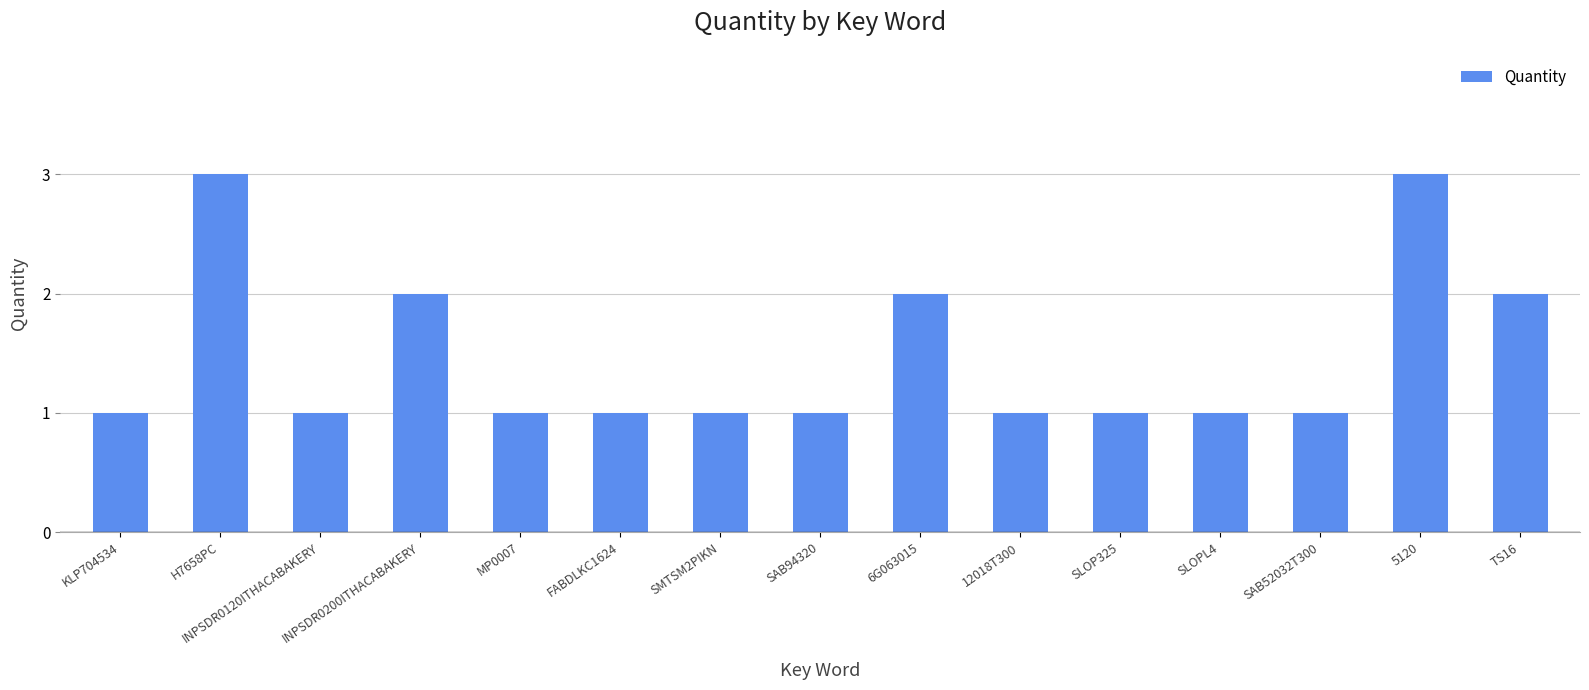

What is the greatest value displayed?

3